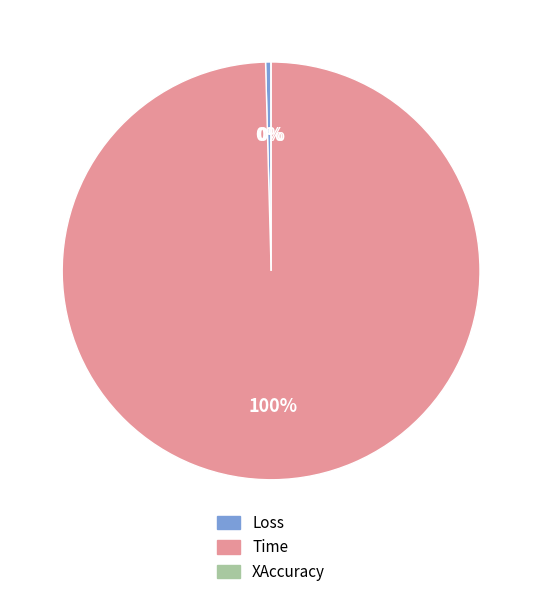

To the nearest percent, what is the difference between the largest and smallest slice percentages?

100%